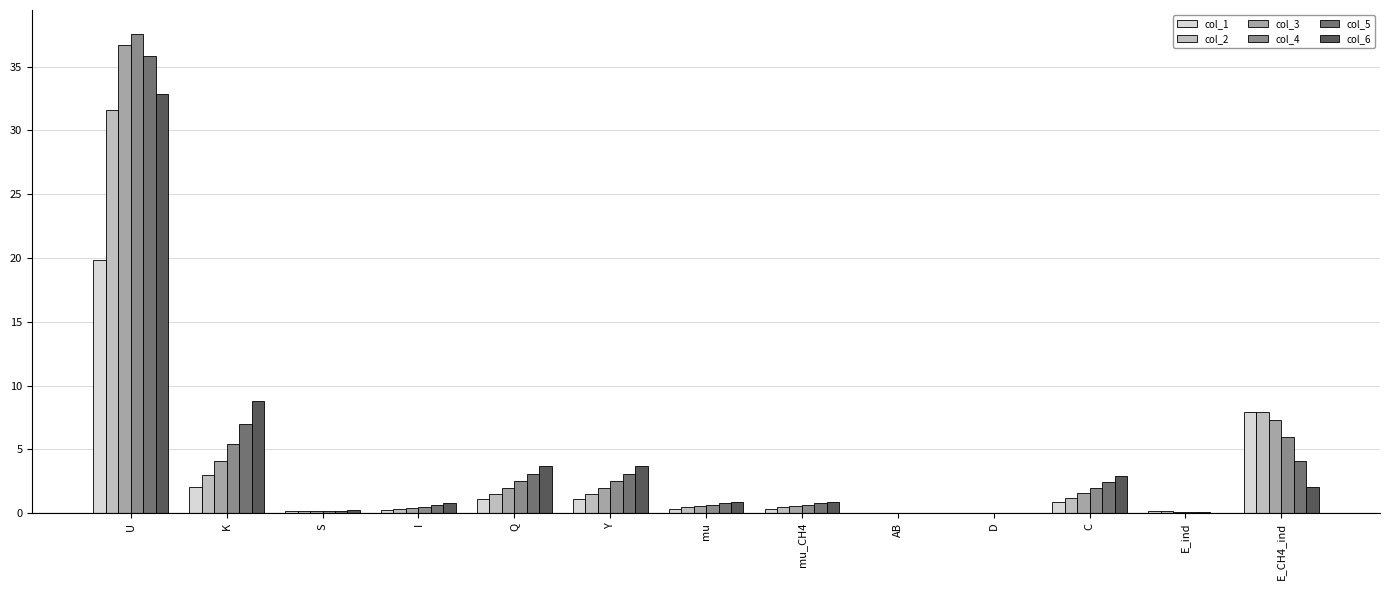

Are the bars horizontal?

No